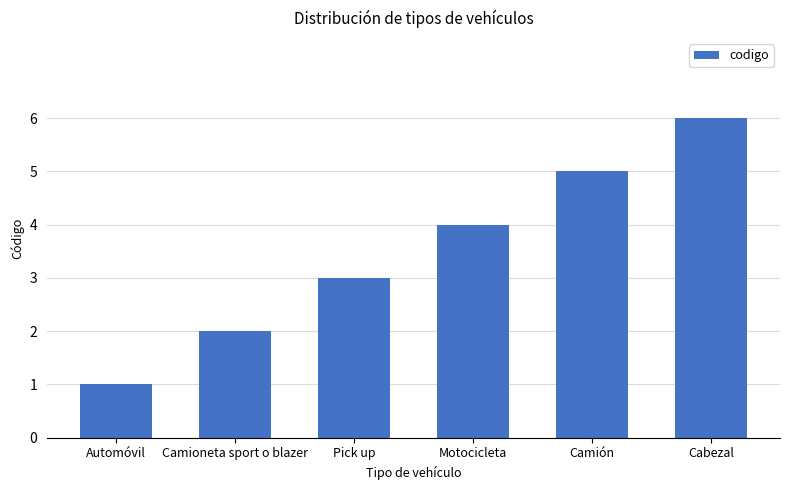

What is the value of the 3rd bar from the left?

3